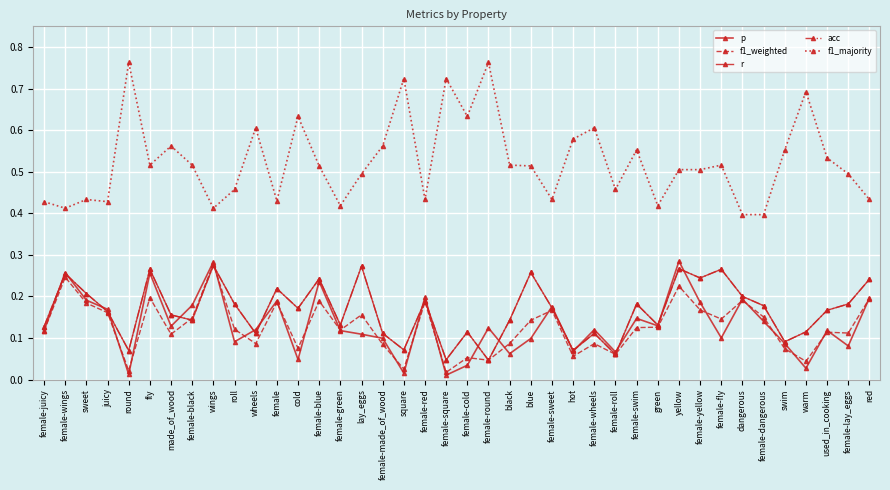

The f1_weighted series shows 0.4 at female-wings. True or false?

False